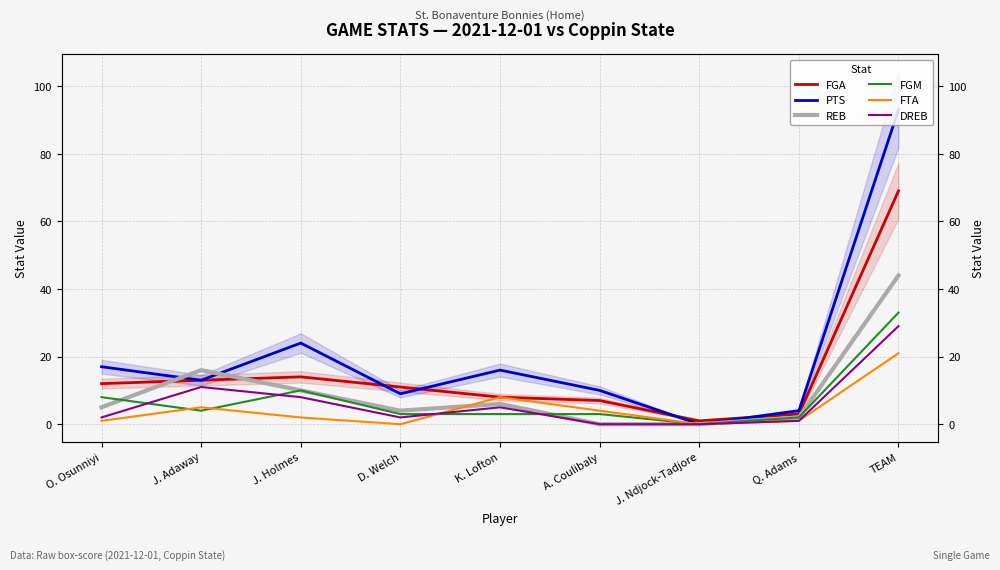

How many interior local peaks does the REB series have?

2